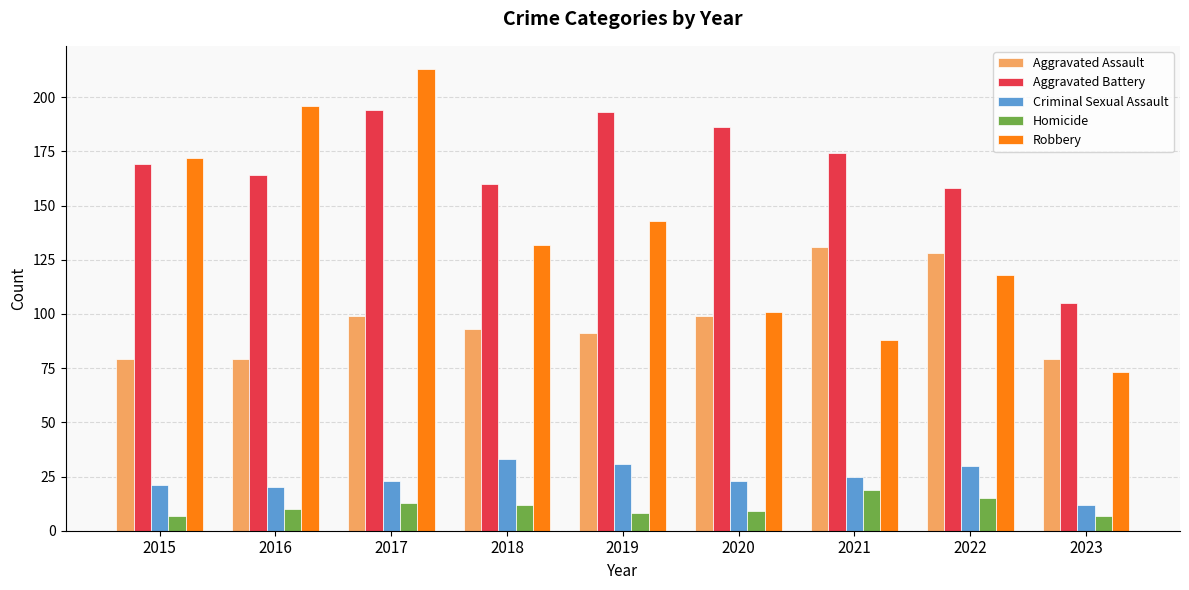

Which series has the largest total across all categories?

Aggravated Battery